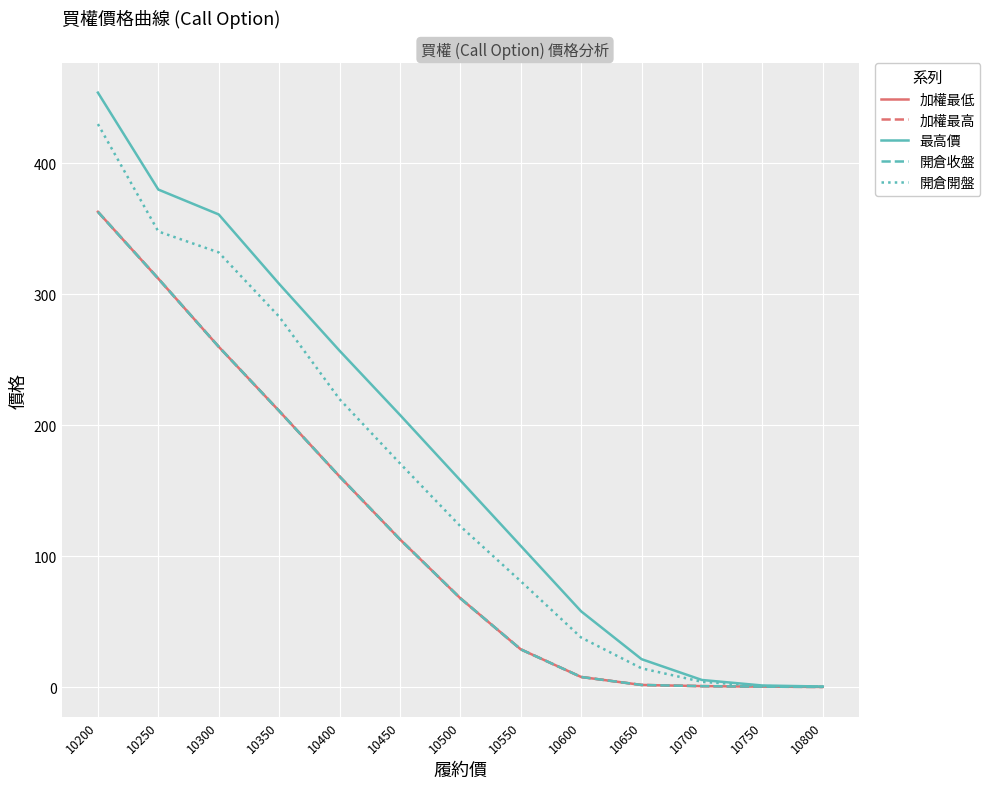

Is this an area chart (filled region under the line)?

No